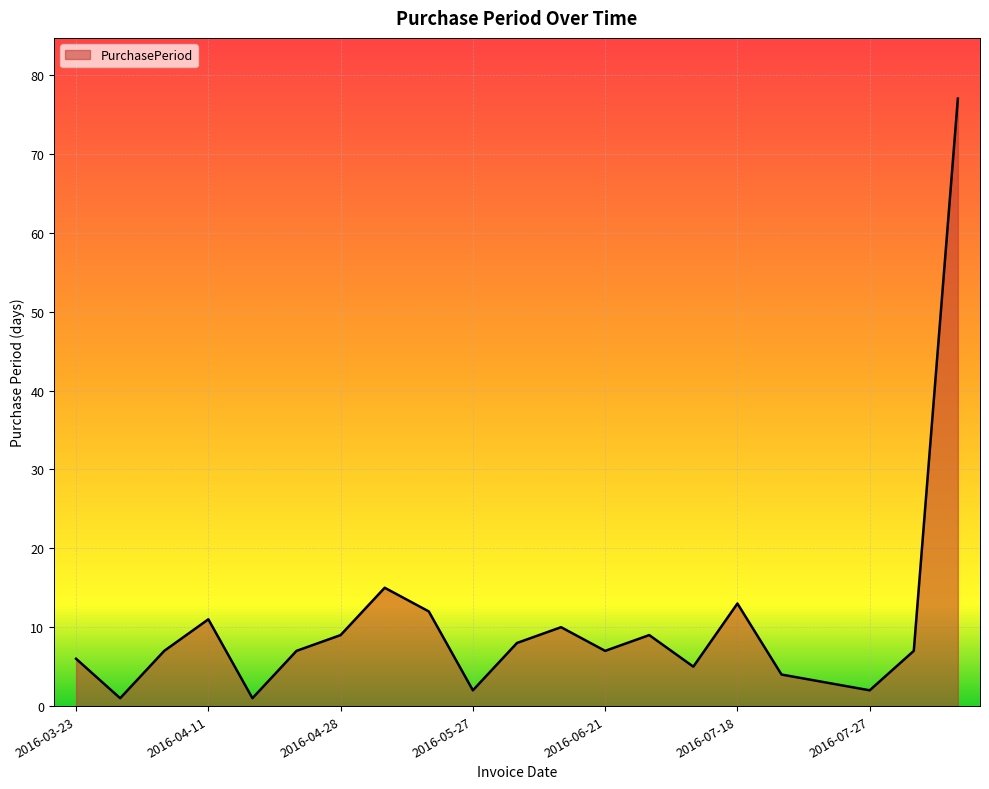

What is the difference between the maximum and minimum values?

76